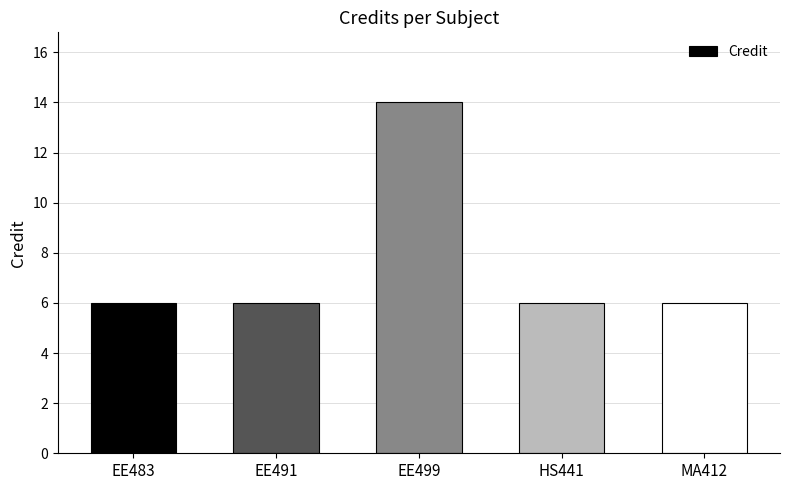

Read the value at MA412.

6